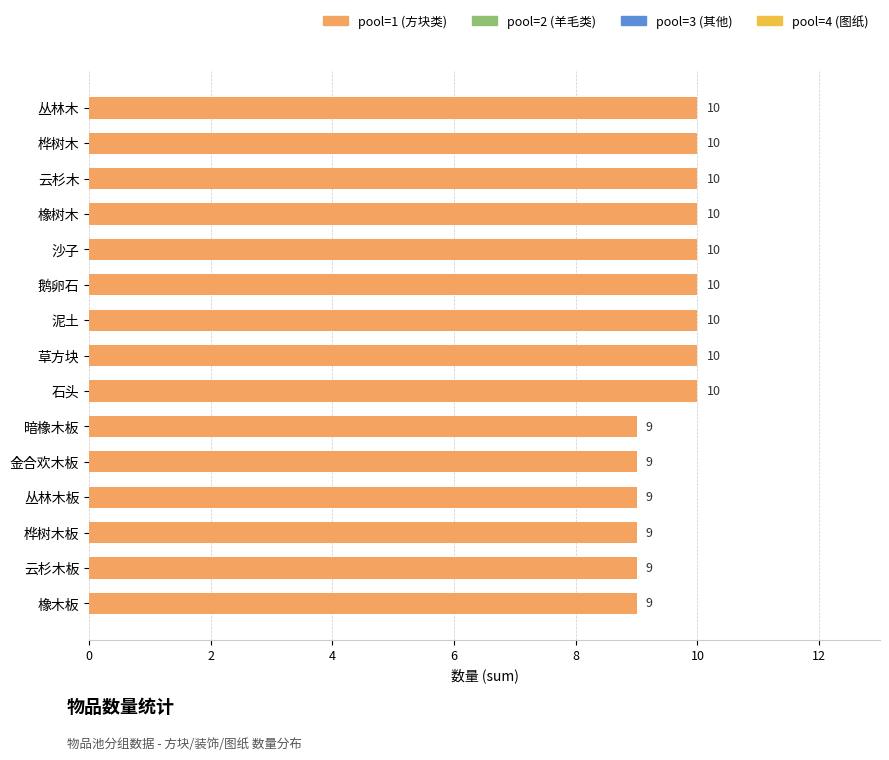

What is the average value?

10